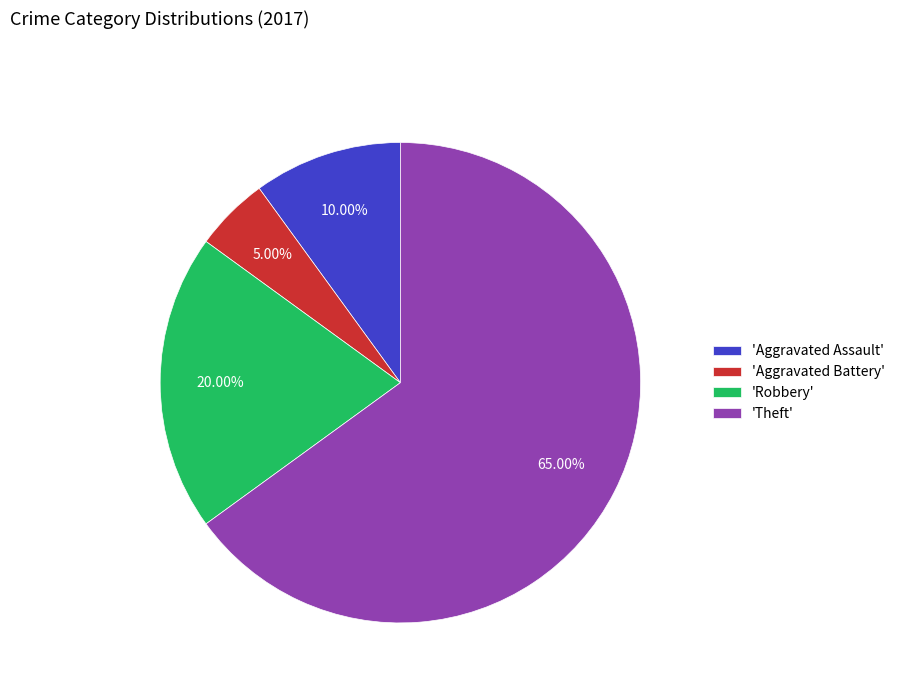

Do 'Robbery' and 'Aggravated Battery' together represent more than half of the pie?

No